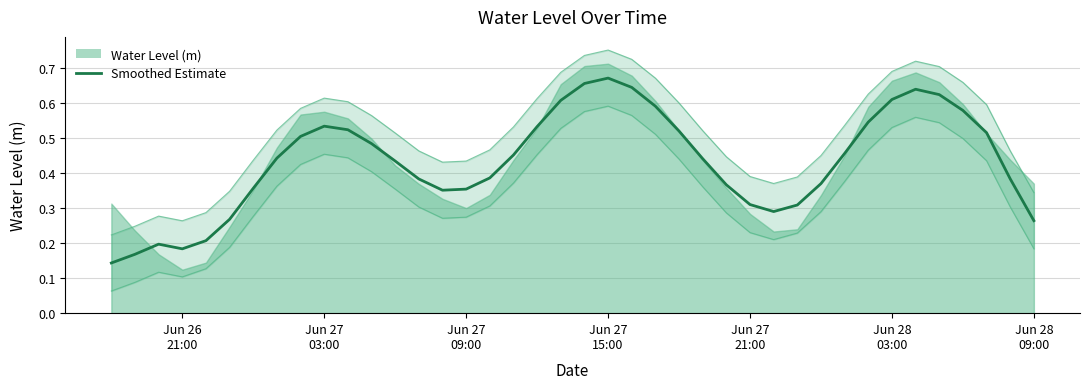

Reading left to right, list all the values displayed in this chart.

0.1	0.2	0.2	0.2	0.2	0.3	0.4	0.4	0.5	0.5	0.5	0.5	0.4	0.4	0.4	0.4	0.4	0.5	0.5	0.6	0.7	0.7	0.6	0.6	0.5	0.4	0.4	0.3	0.3	0.3	0.4	0.5	0.5	0.6	0.6	0.6	0.6	0.5	0.4	0.3